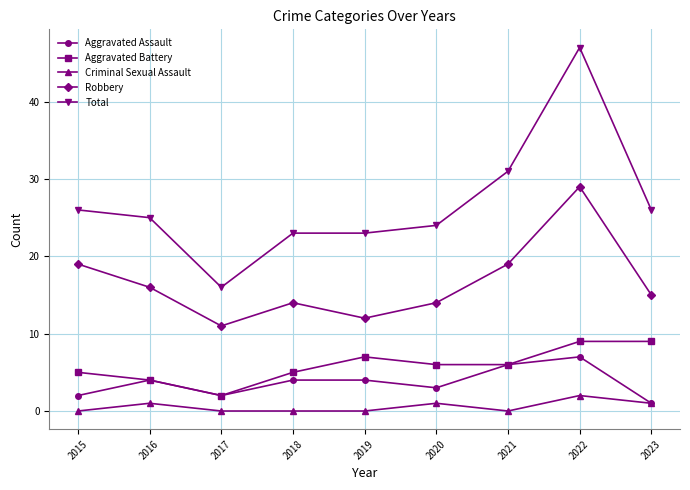

Reading right to left, transcribe all the data shown in this chart.

Aggravated Assault: 1	7	6	3	4	4	2	4	2
Aggravated Battery: 9	9	6	6	7	5	2	4	5
Criminal Sexual Assault: 1	2	0	1	0	0	0	1	0
Robbery: 15	29	19	14	12	14	11	16	19
Total: 26	47	31	24	23	23	16	25	26